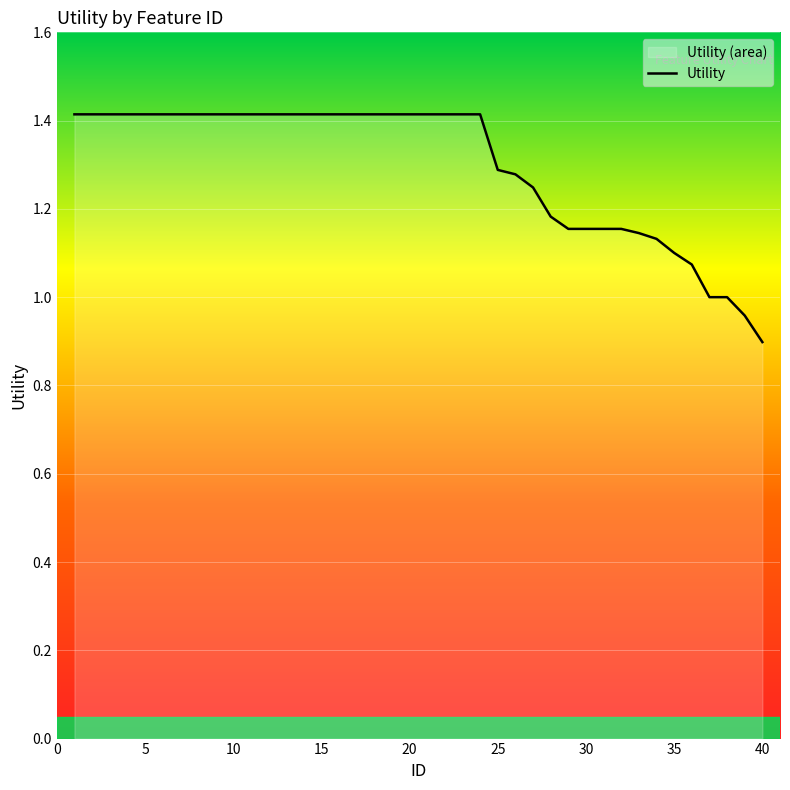

The value at 20 is 0.5. True or false?

False